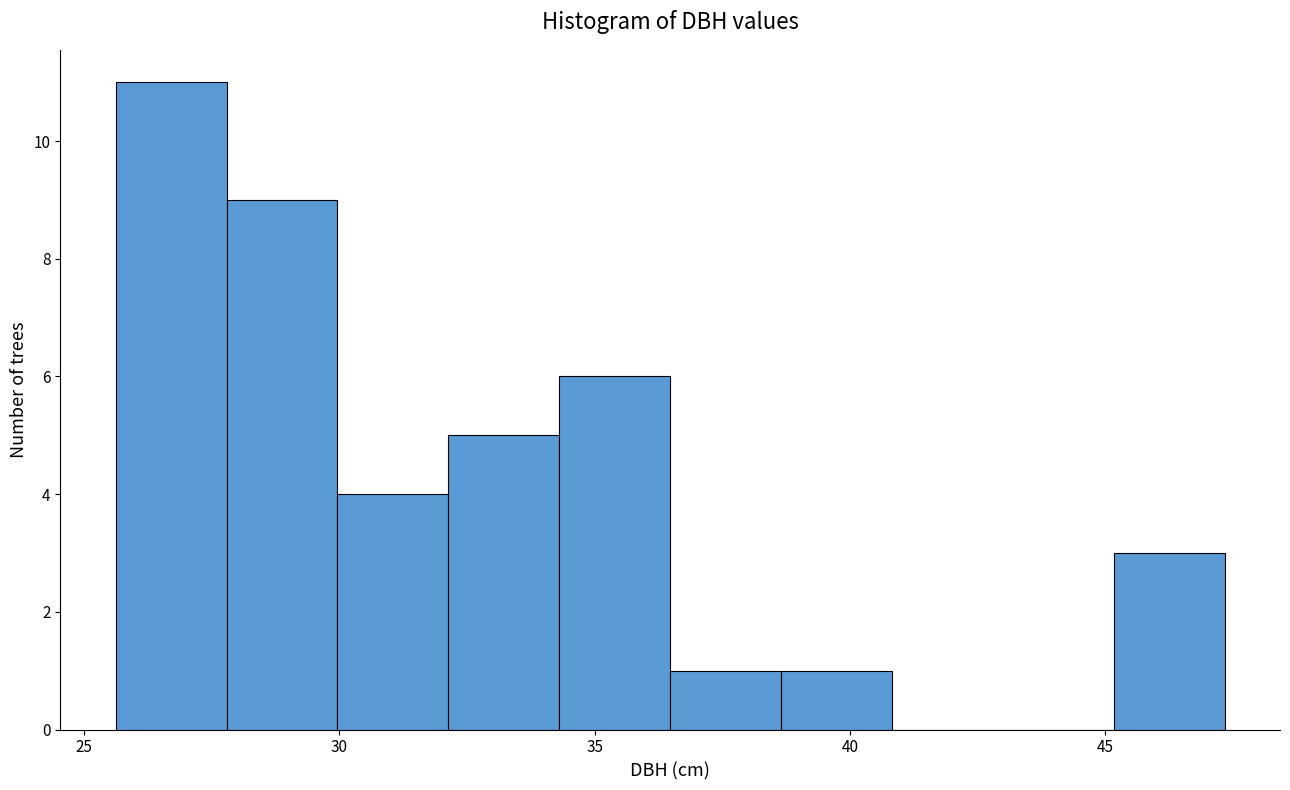

Reading left to right, transcribe this chart: for each bar, give the range it covers on the x-axis and its height. Neither the bar edges nor the heights are printed on the chart, so give them approximately, as read against the axes.

25.5 to 28.0: 11
28.0 to 30.0: 9
30.0 to 32.0: 4
32.0 to 34.5: 5
34.5 to 36.5: 6
36.5 to 38.5: 1
38.5 to 41.0: 1
41.0 to 43.0: 0
43.0 to 45.0: 0
45.0 to 47.5: 3